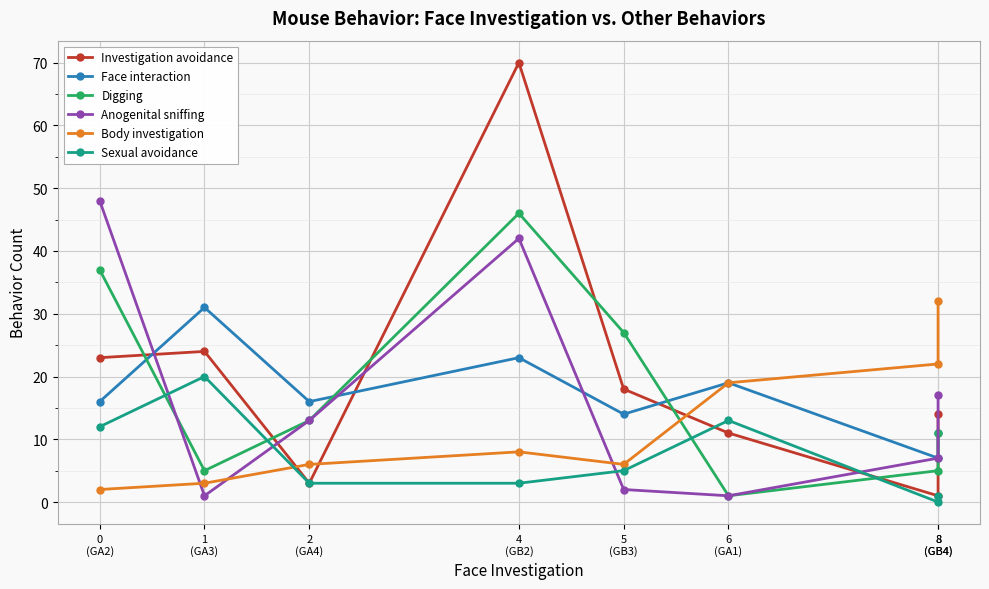

At which category is the sum across all series the highest?

4
(GB2)